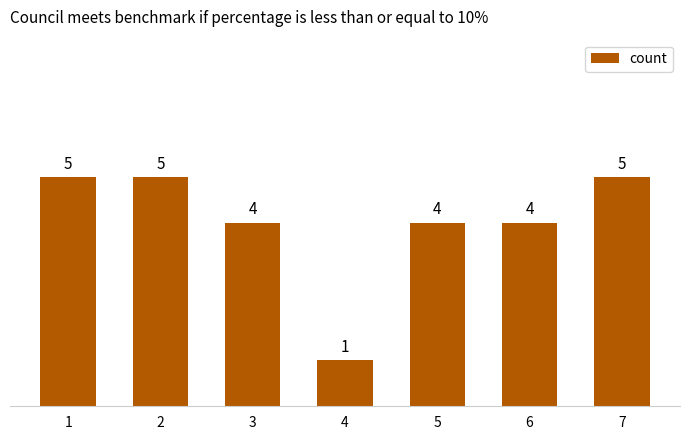

How many data points are less than 4?

1